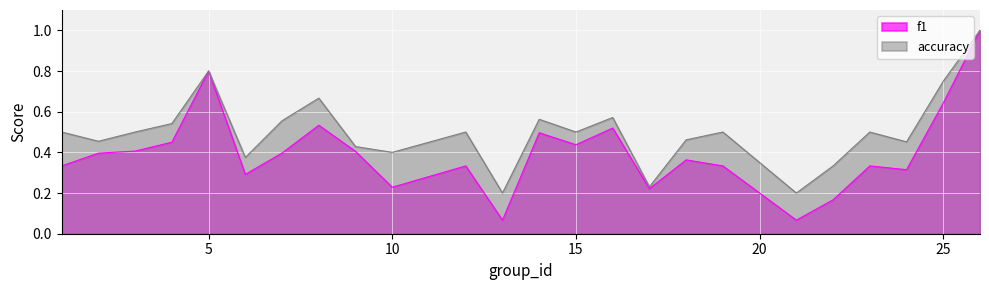

Which has a higher value, 14 or 21?

14